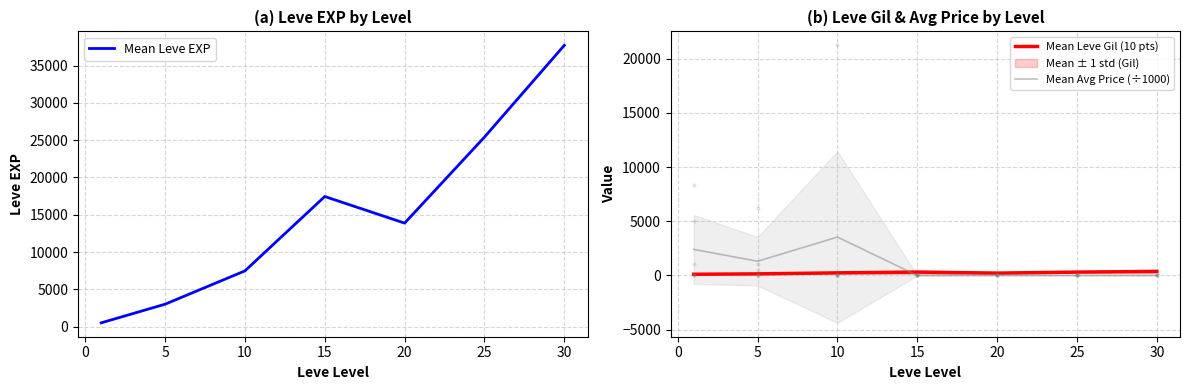

Read the Mean Leve Gil (10 pts) value at 5.

149.3